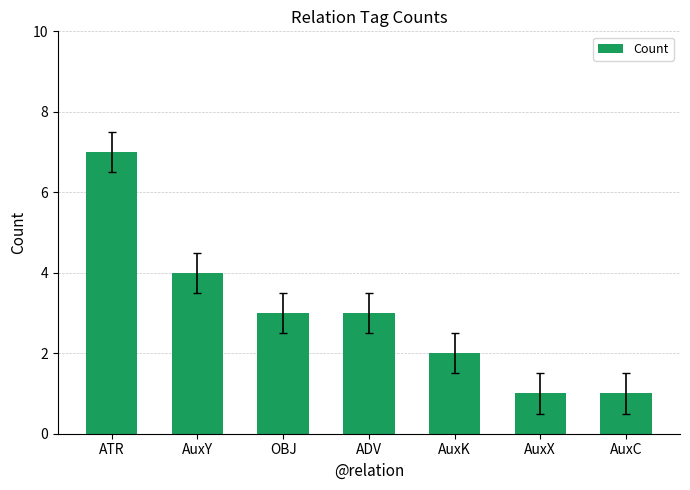

Where is the data nearest to the value 4?

AuxY